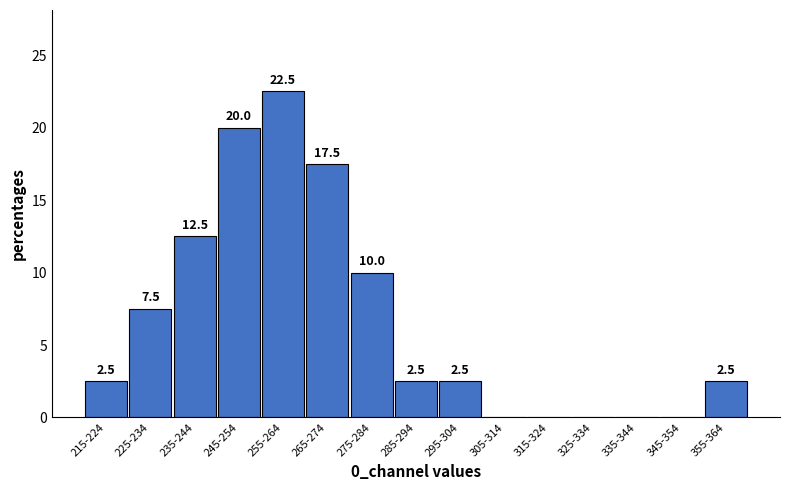

Reading left to right, list all the values displayed in this chart.

215-224=2.5	225-234=7.5	235-244=12.5	245-254=20.0	255-264=22.5	265-274=17.5	275-284=10.0	285-294=2.5	295-304=2.5	305-314=0.0	315-324=0.0	325-334=0.0	335-344=0.0	345-354=0.0	355-364=2.5